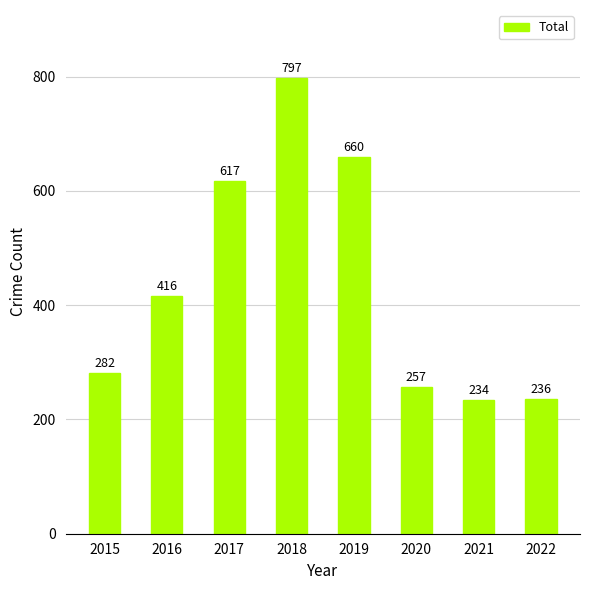

How many distinct data groups are displayed?

1